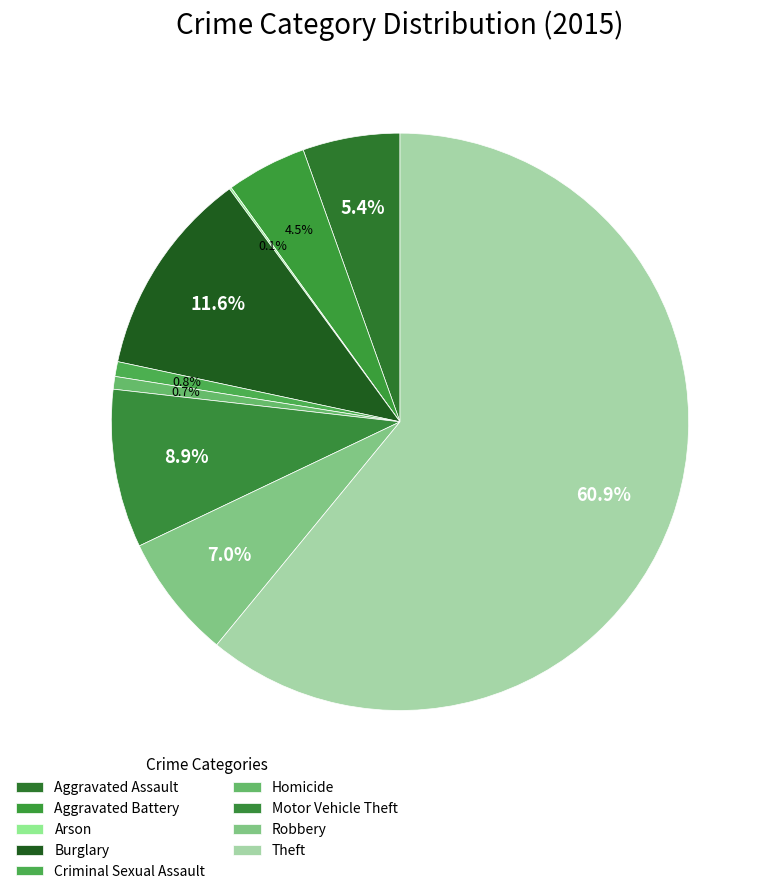

Is there a majority slice in this chart?

Yes